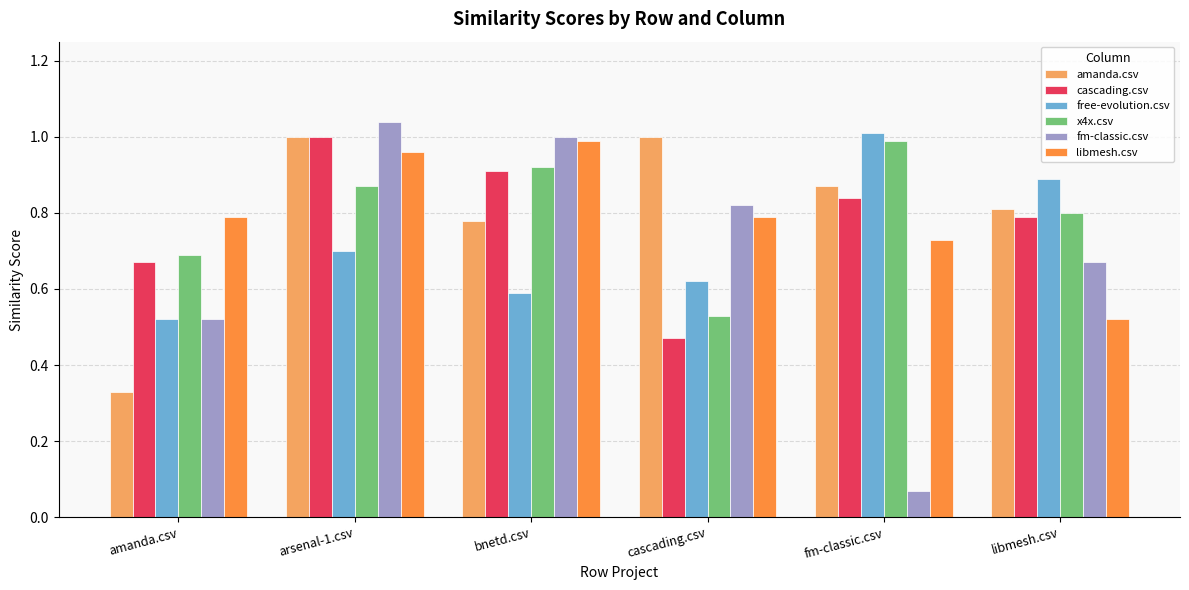

What is the sum of the x4x.csv values at bnetd.csv and fm-classic.csv?

1.9